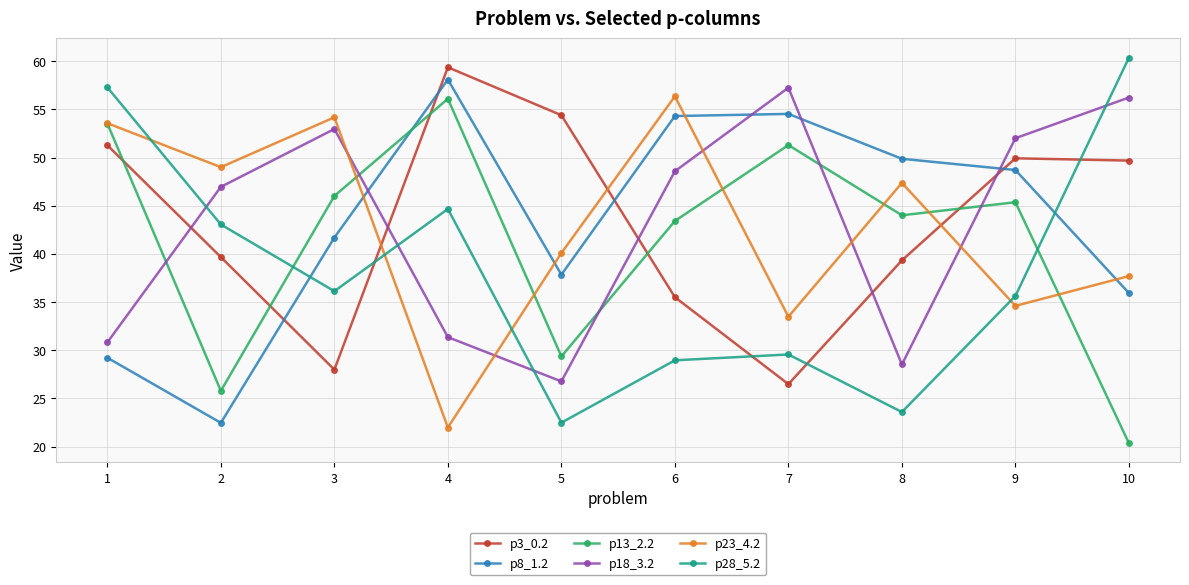

Between 3 and 4, which series saw the biggest shift?

p23_4.2